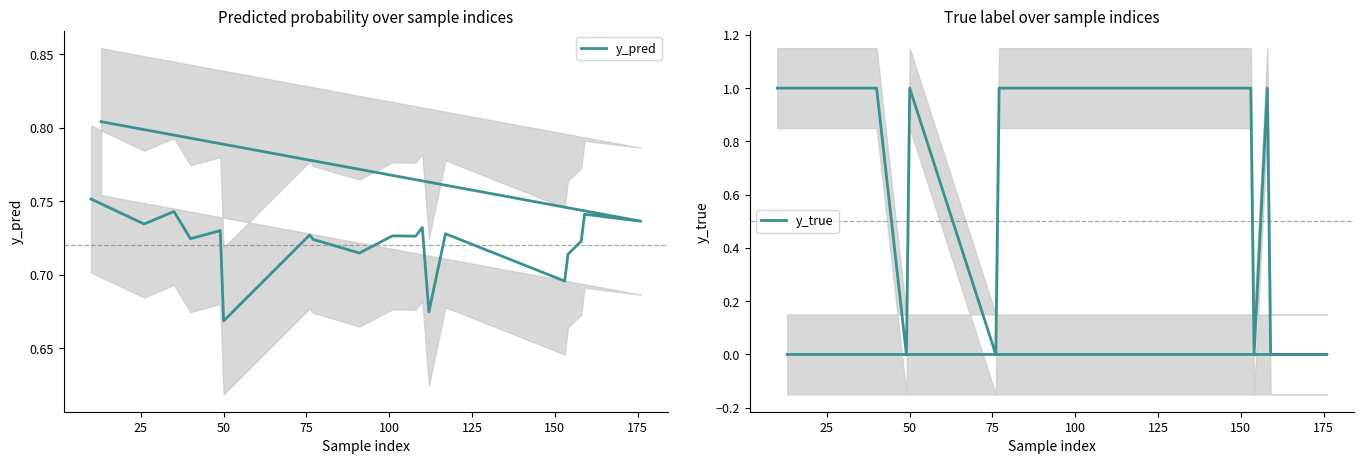

How many interior local valleys does the y_pred series have?

8